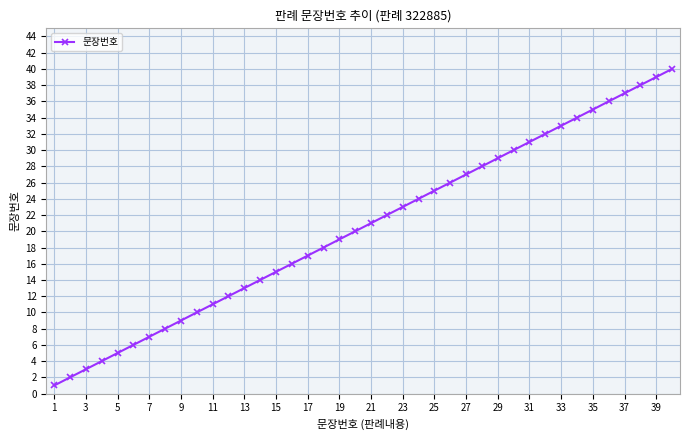

What is the sum of all values?

820